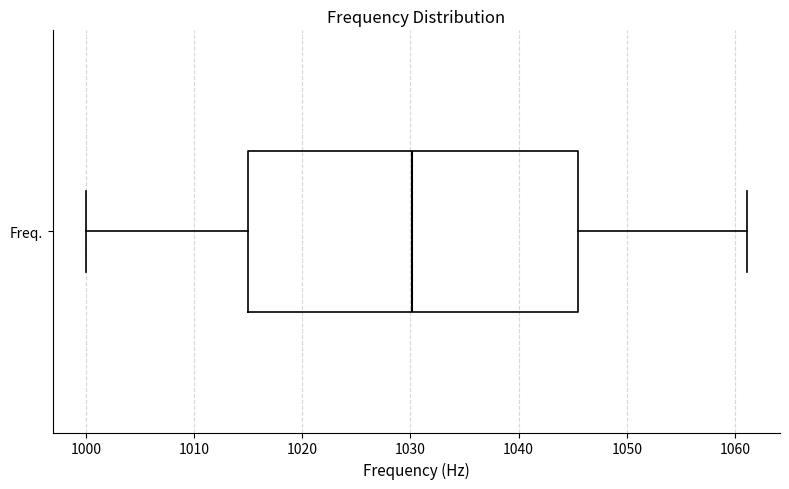

Transcribe this box plot: give where the median line is, the range the box spans, and where the two whiskers end, as read against the x-axis. The values are not printed on the chart, so give them approximately, as read against the axis.

median 1030, box 1015 to 1045, whiskers 1000 to 1061